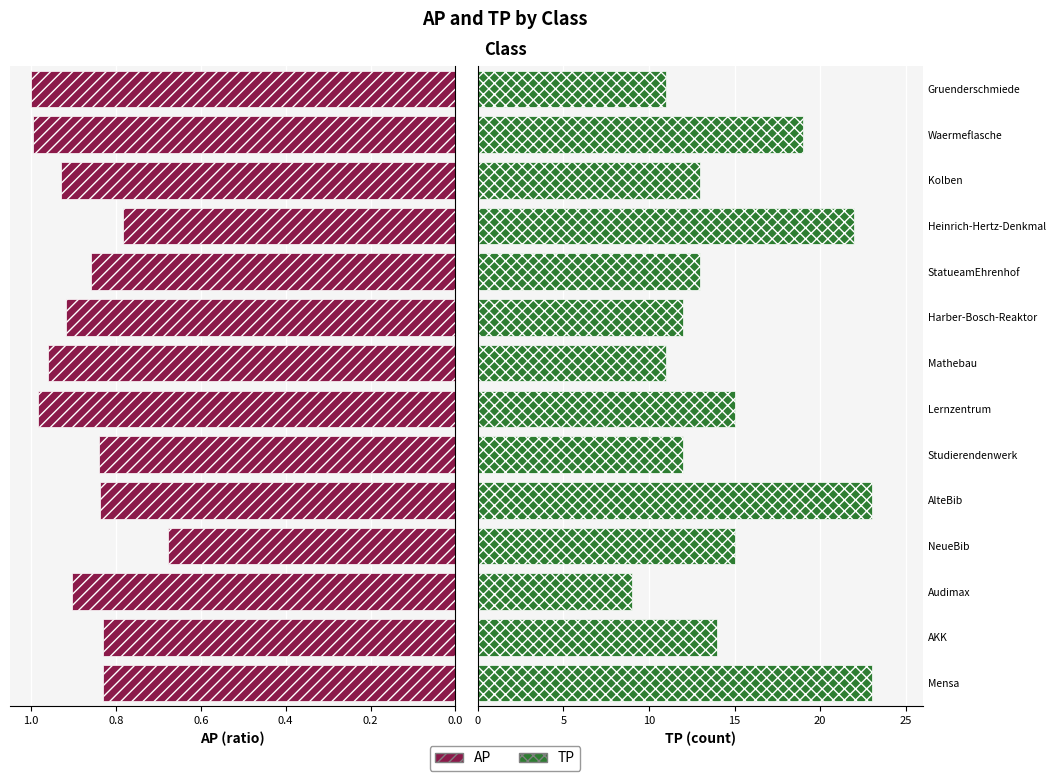

Is it true that AP equals 1.2 at 9?

False